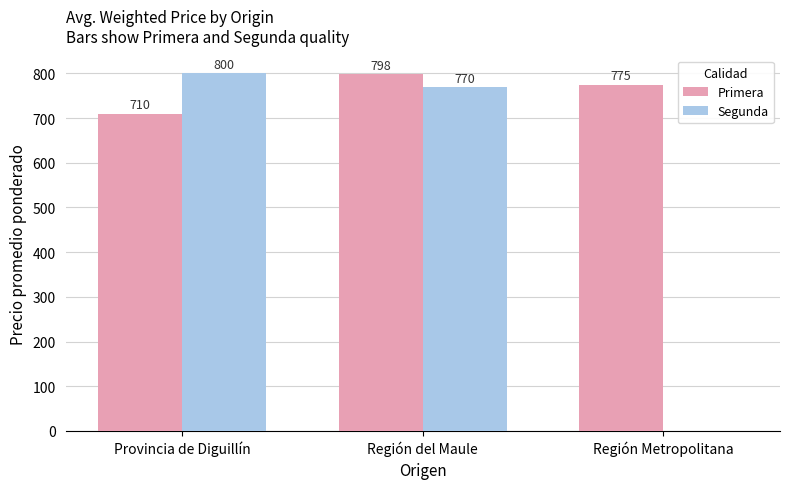

What is the maximum value for Primera?

798